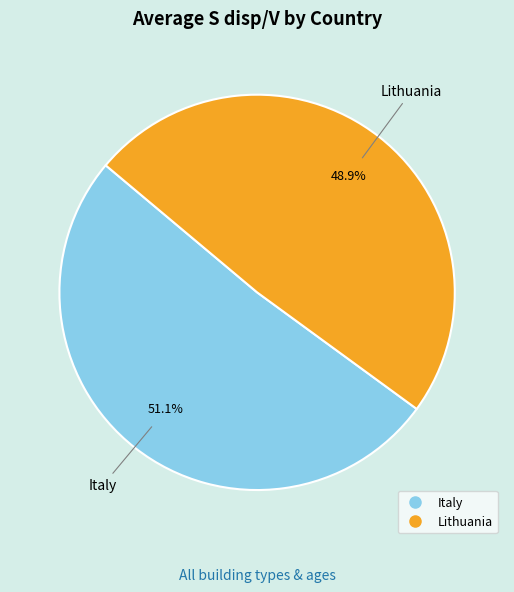

Which slice is the smallest?

Lithuania